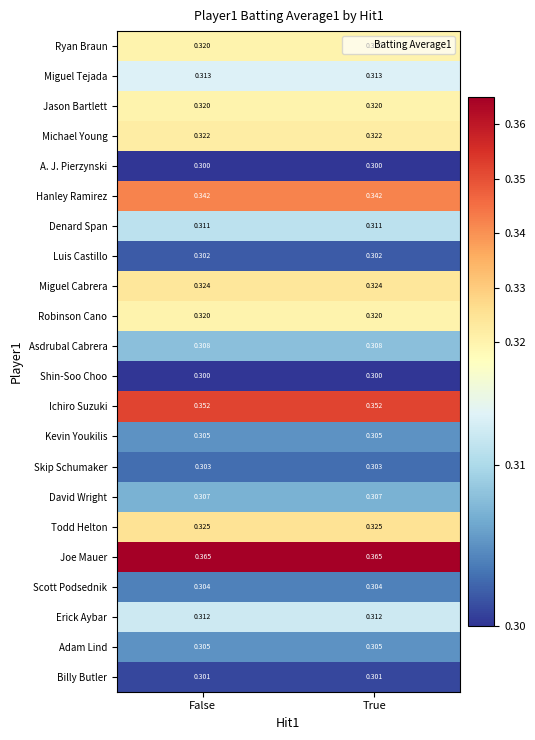

Is the value of Michael Young at True greater than the value of Hanley Ramirez at False?

No